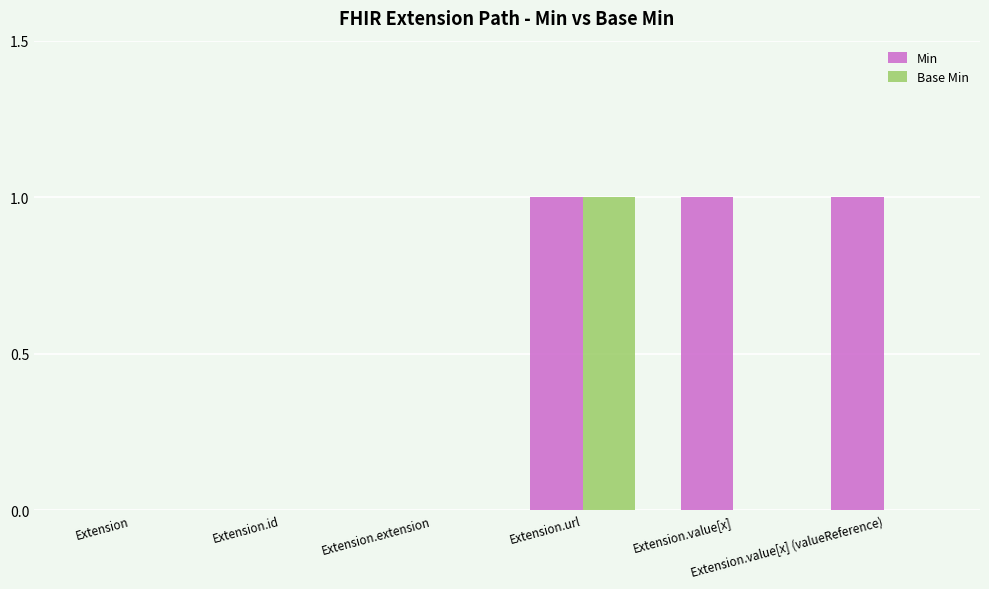

Count the number of data series in this chart.

2